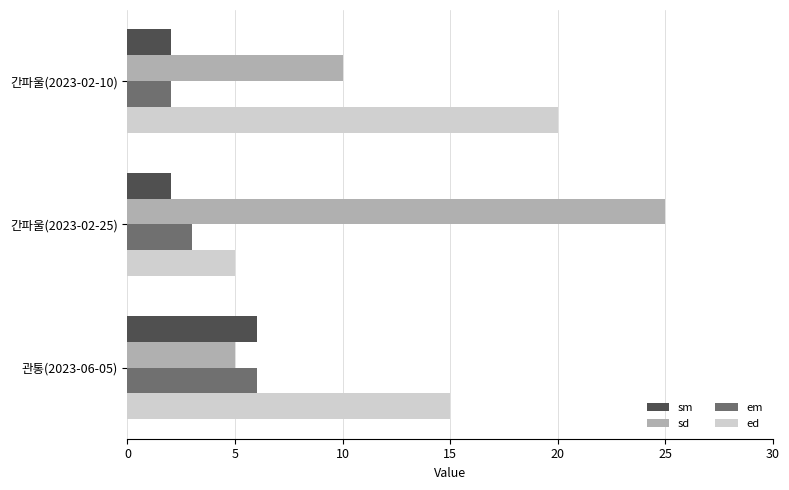

Which series has the widest spread of values?

sd